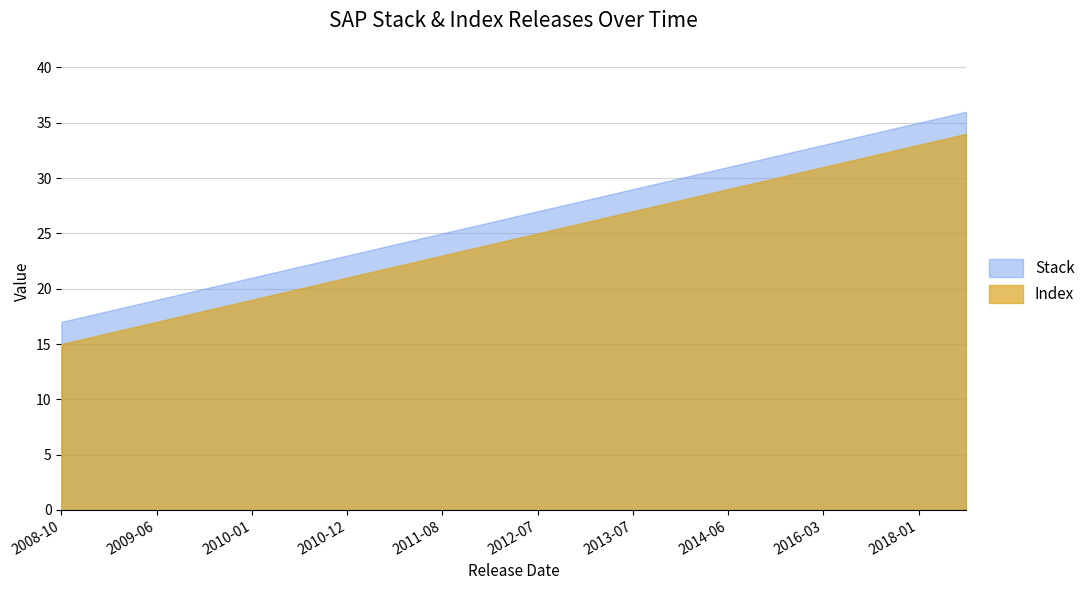

What is the label of the 9th point from the right?

2013-01